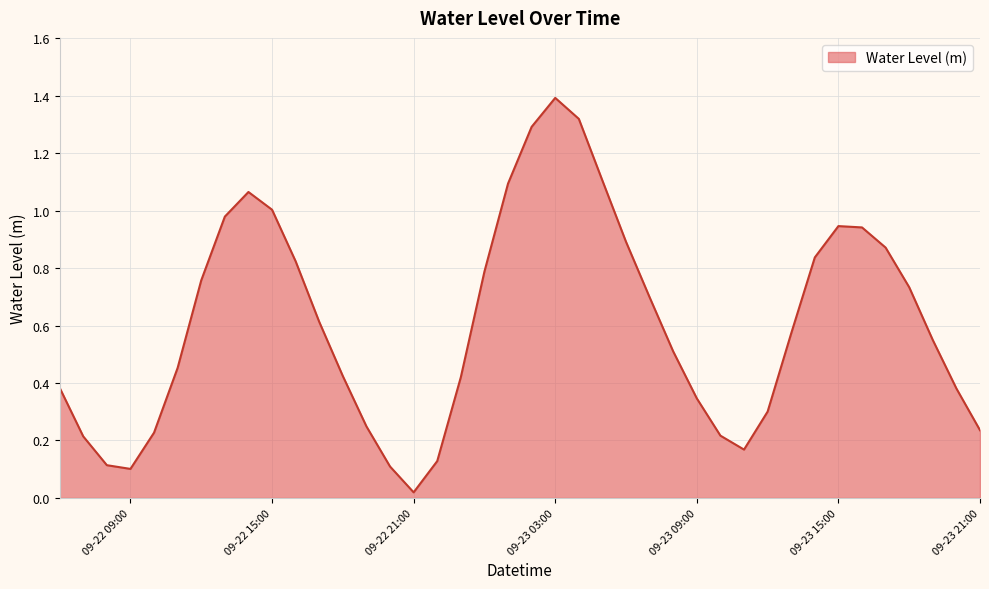

What is the greatest value displayed?

1.4